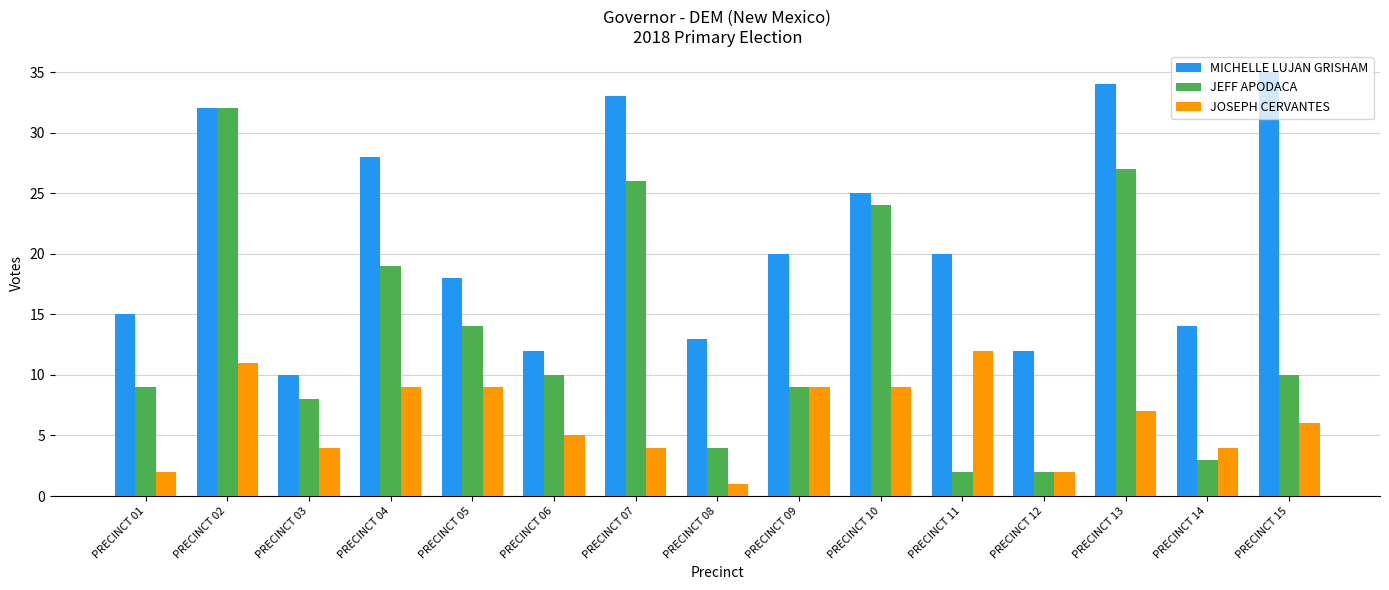

How many series are shown in this chart?

3